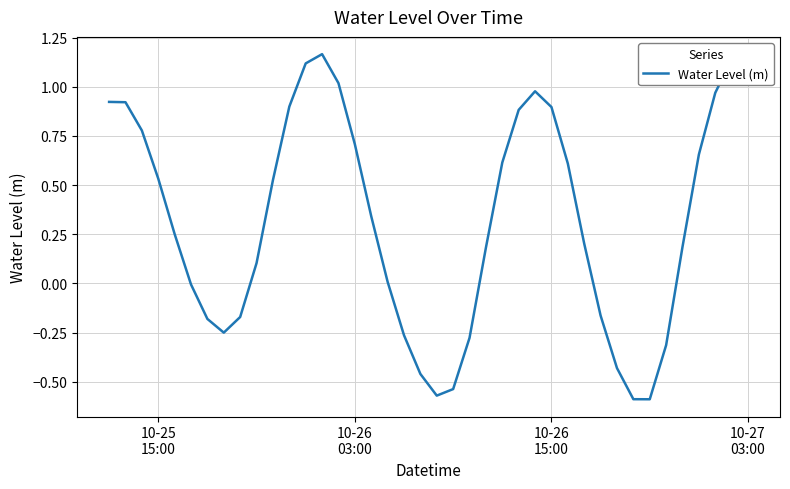

What is the difference between the maximum and minimum values?

1.8